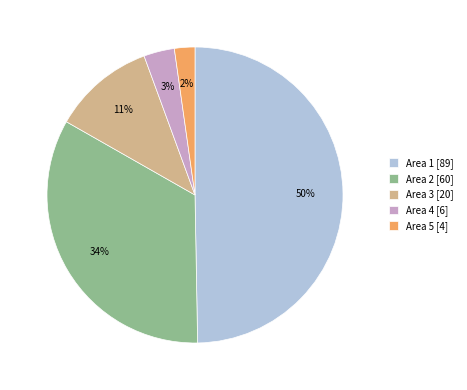

The Area 2 slice represents 34% of the pie. True or false?

True